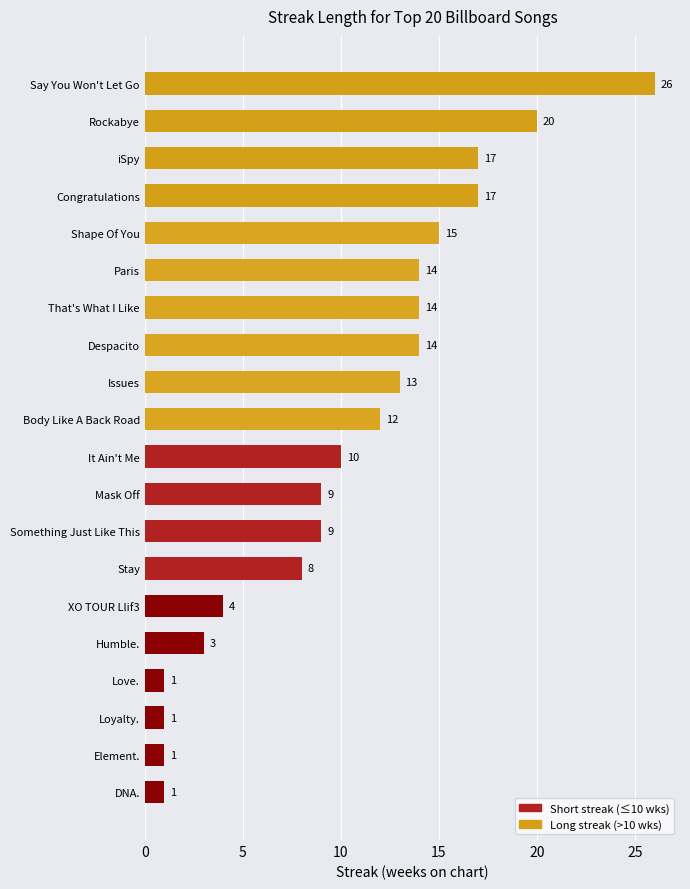

True or false: the data shows 9 at Mask Off.

True